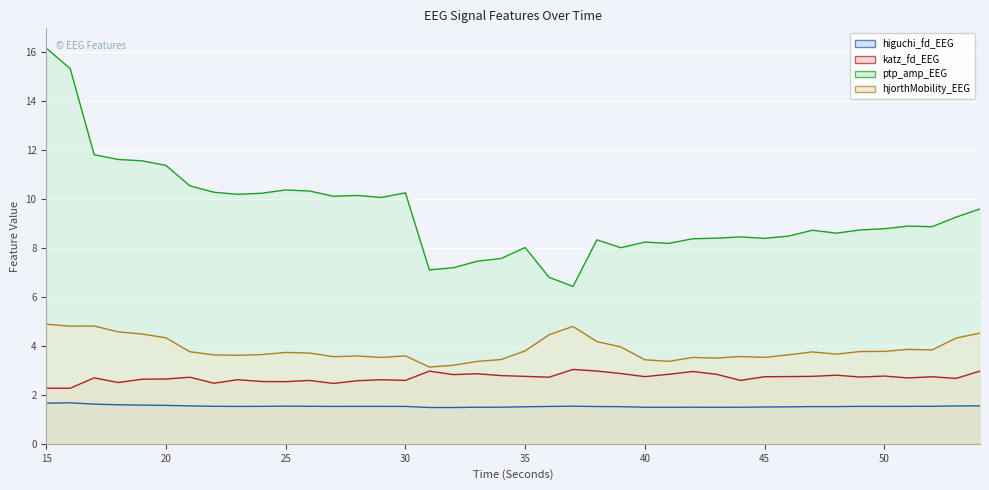

At which category is the sum across all series the highest?

15